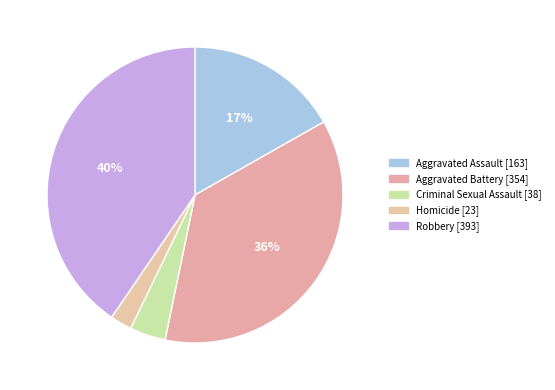

To the nearest percent, what is the combined percentage of Aggravated Battery and Aggravated Assault?

53%